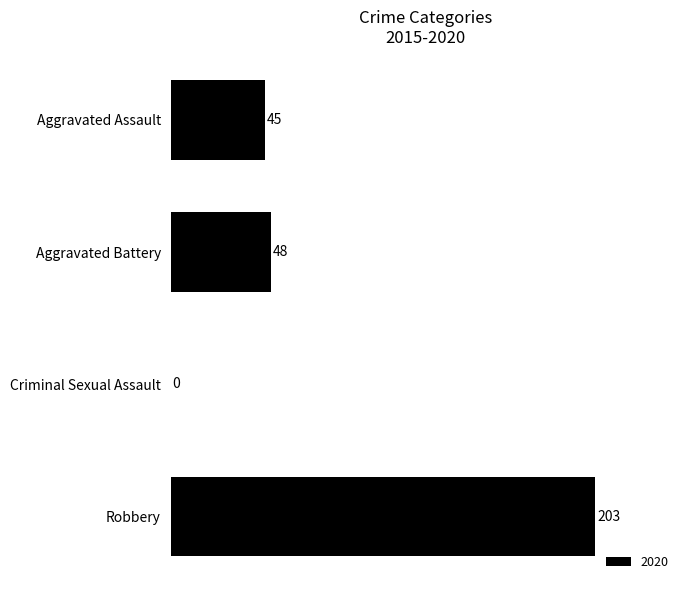

Where is the data nearest to the value 101?

Aggravated Battery